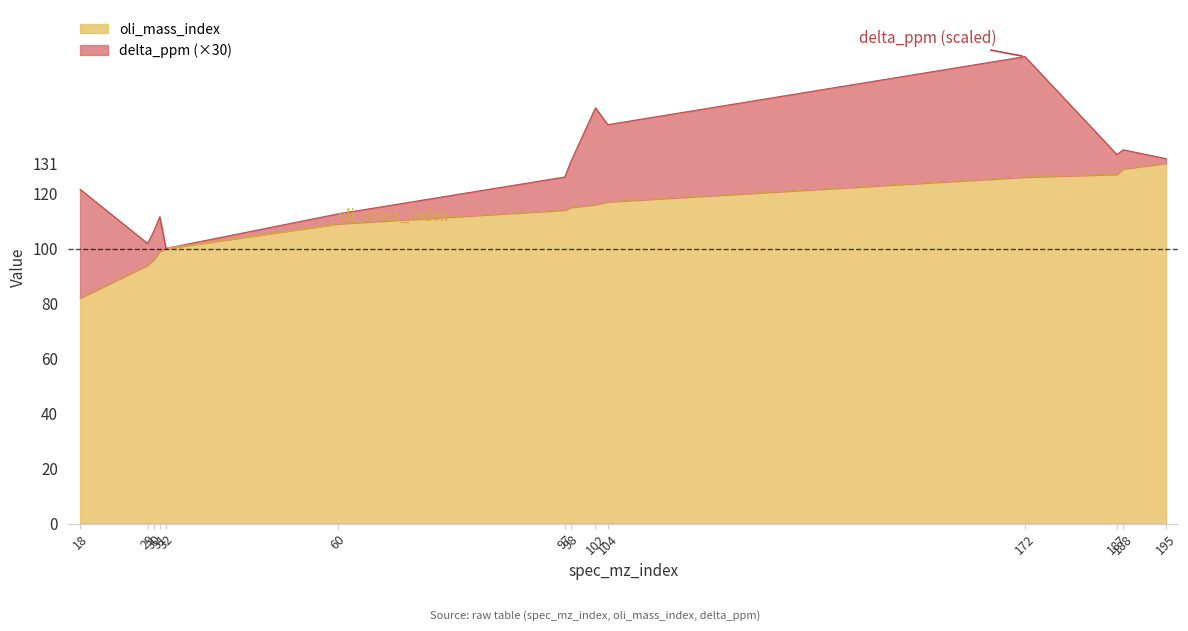

The chart shows a value of 208 at 172. True or false?

False